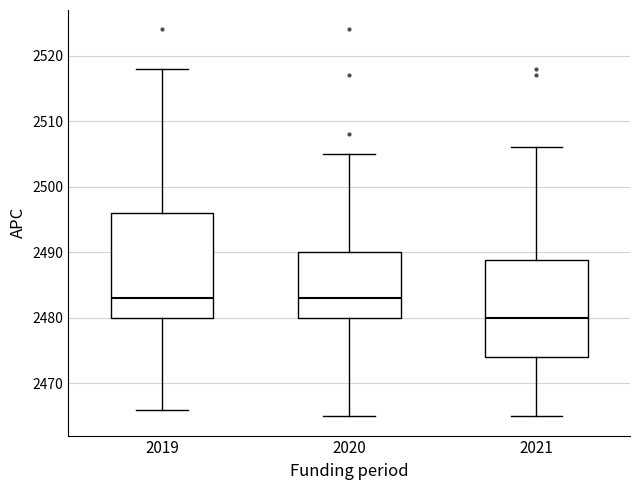

Comparing the boxes themselves (not the whiskers), which one is the tallest?

2019